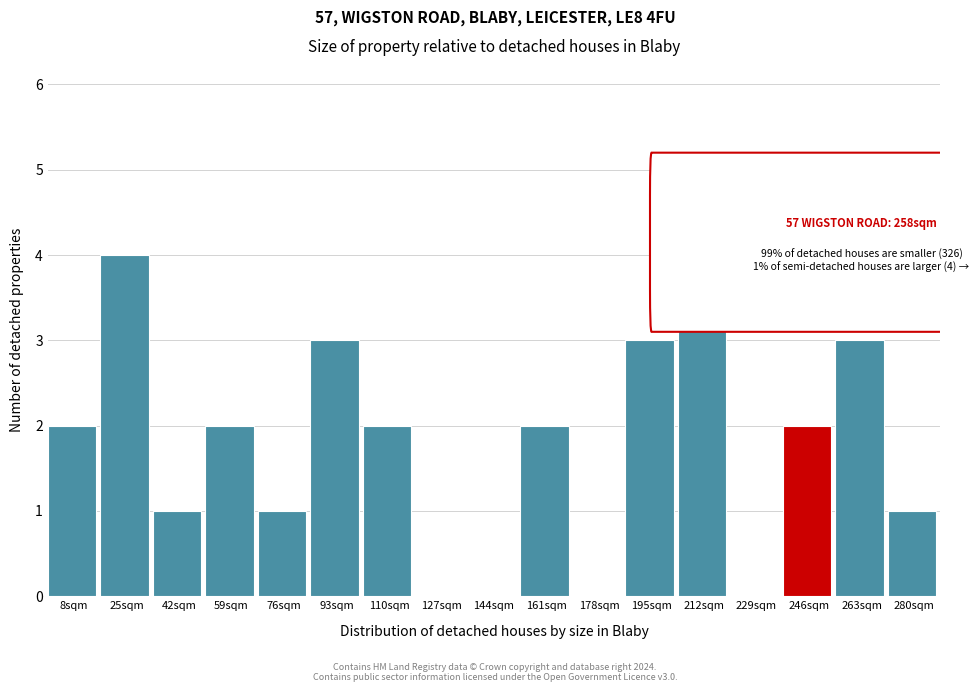

Reading right to left, transcribe all the data shown in this chart.

280sqm=1	263sqm=3	246sqm=2	229sqm=0	212sqm=5	195sqm=3	178sqm=0	161sqm=2	144sqm=0	127sqm=0	110sqm=2	93sqm=3	76sqm=1	59sqm=2	42sqm=1	25sqm=4	8sqm=2